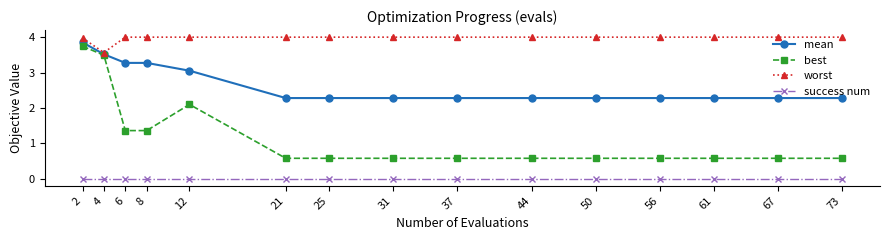

What is the value of the best point at the 10th from the left?

0.6